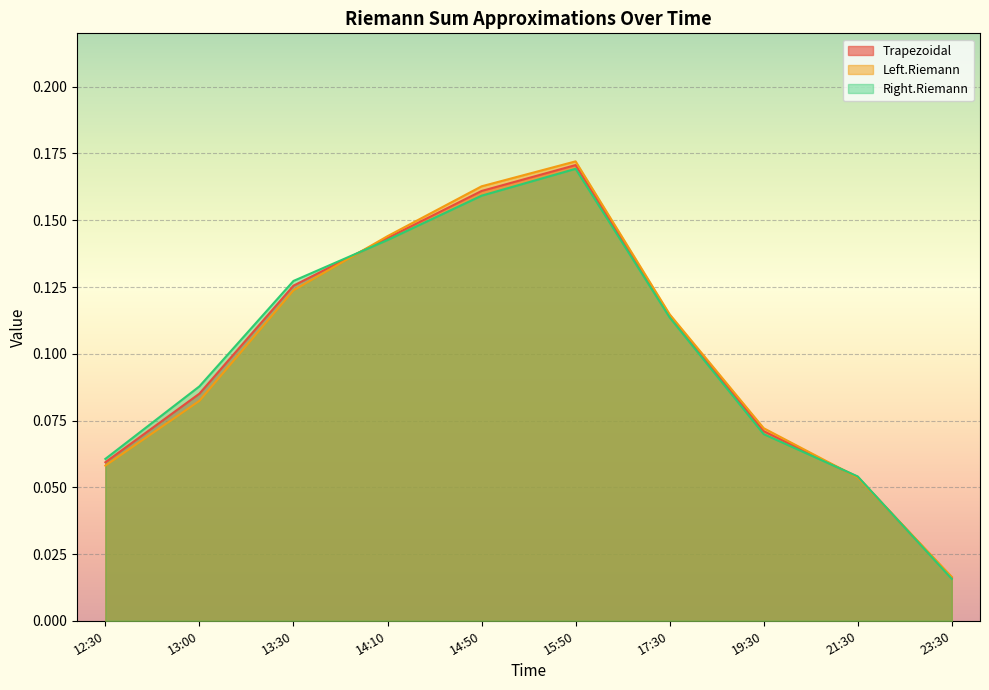

How many times do Trapezoidal and Right.Riemann cross each other?

3